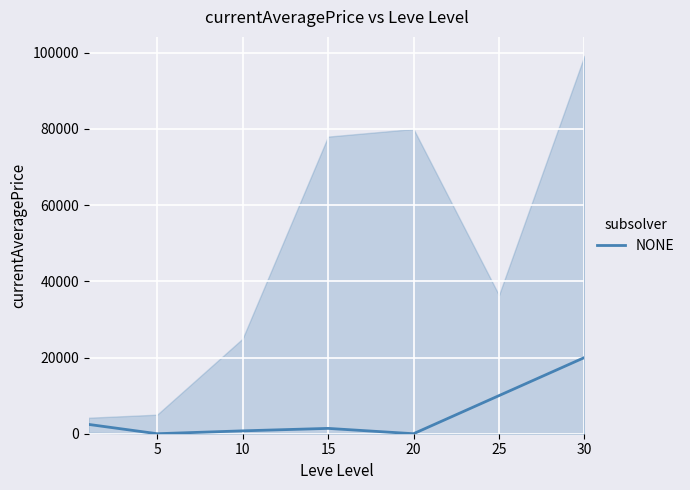

How many points are higher than both their immediate neighbors (excluding endpoints)?

1